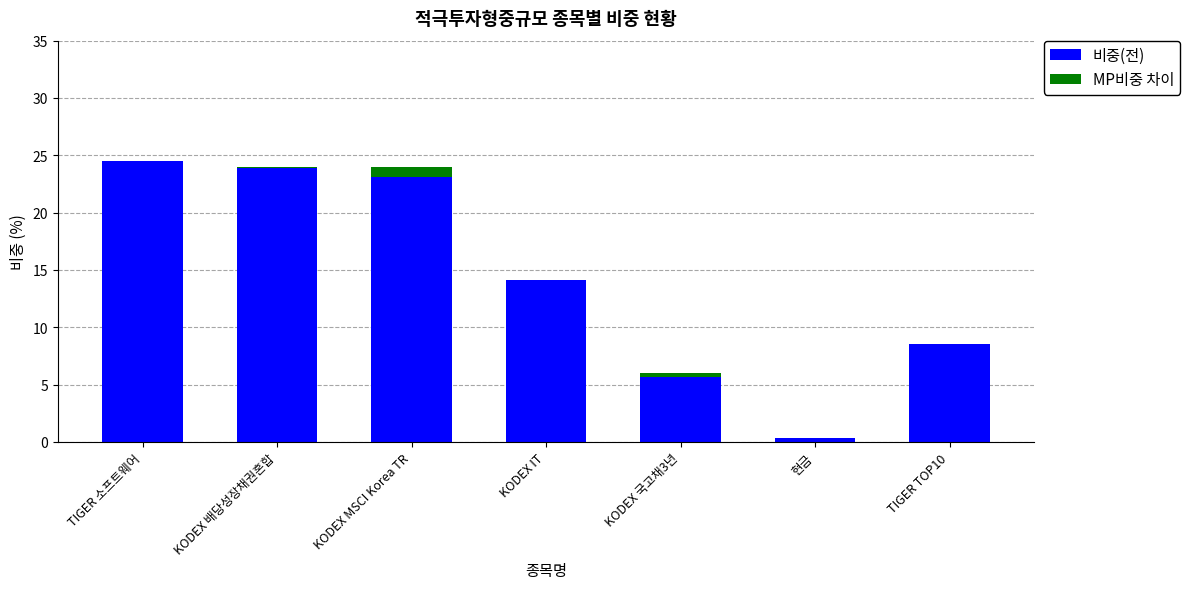

What is the total value across all series at KODEX IT?

14.1